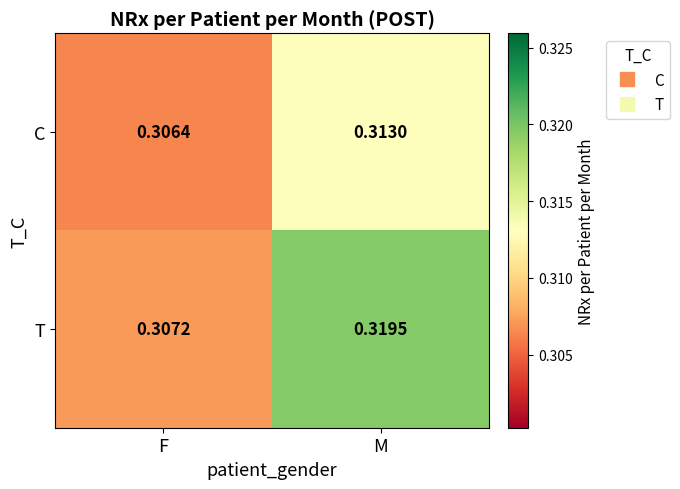

Which series has the largest range (max minus min)?

T